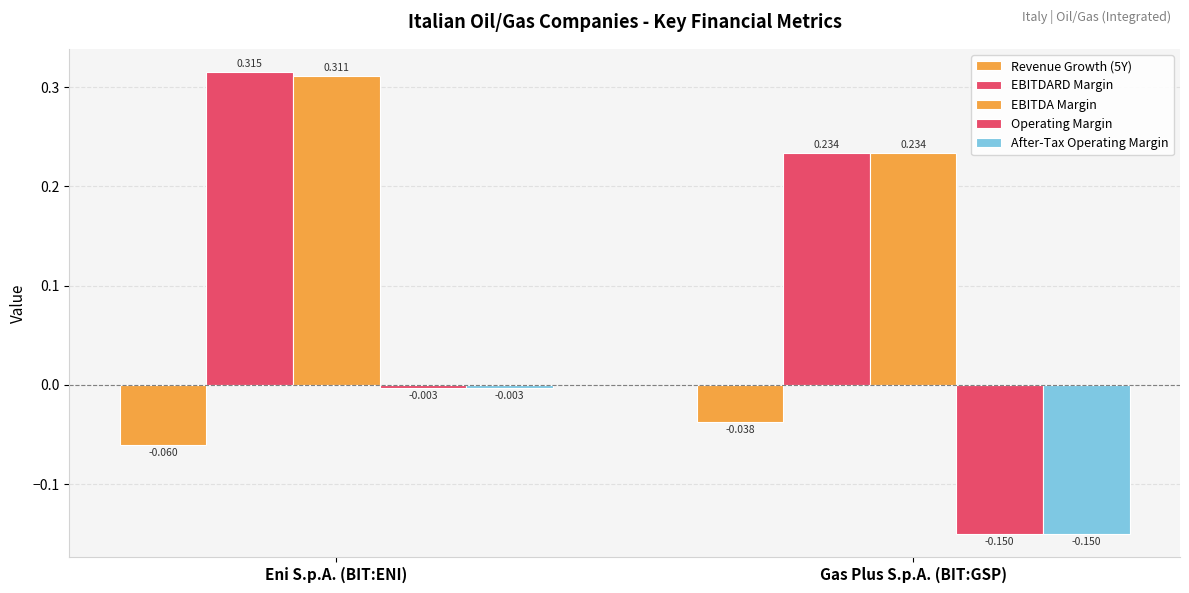

What is the label of the 2nd bar from the left?

Gas Plus S.p.A. (BIT:GSP)